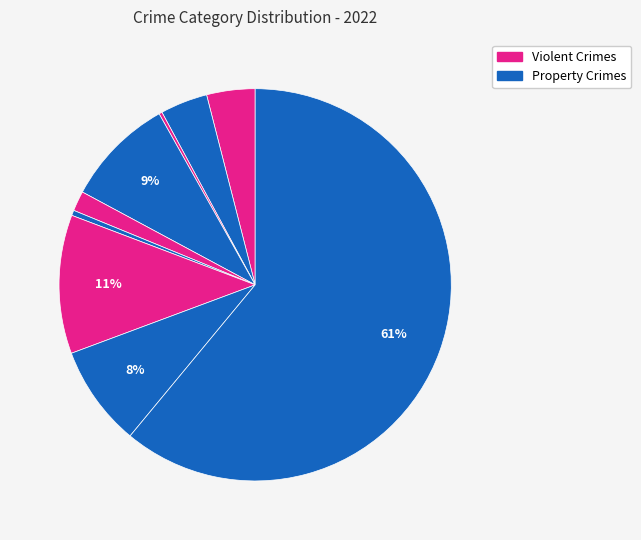

To the nearest percent, what is the average slice percentage?

11%